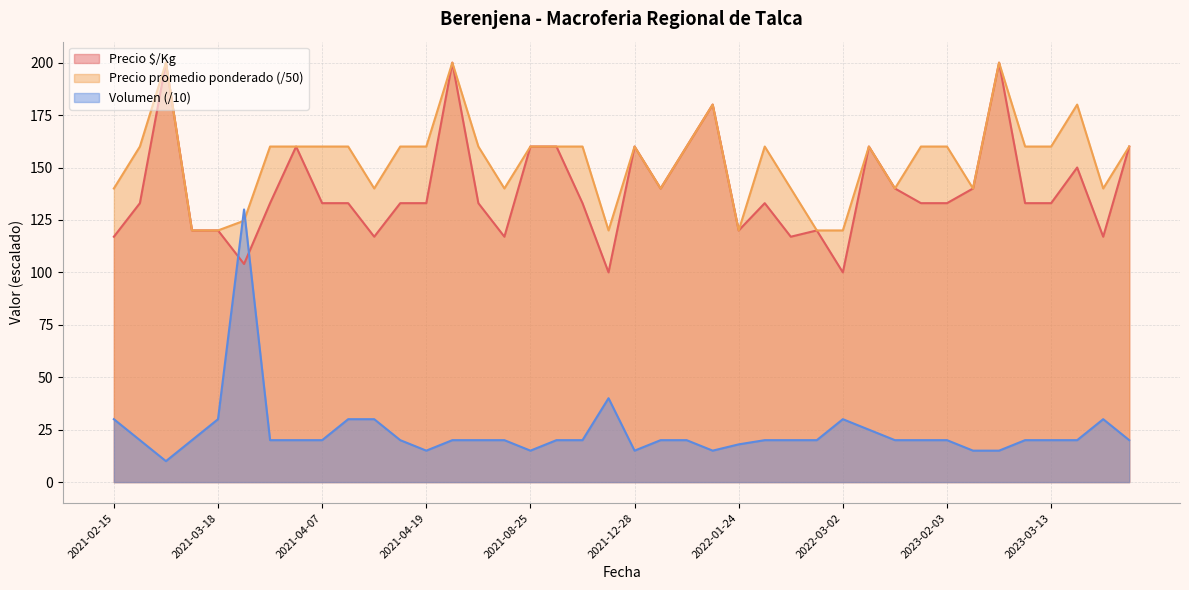

What is the label of the 9th point from the left?

2021-04-07